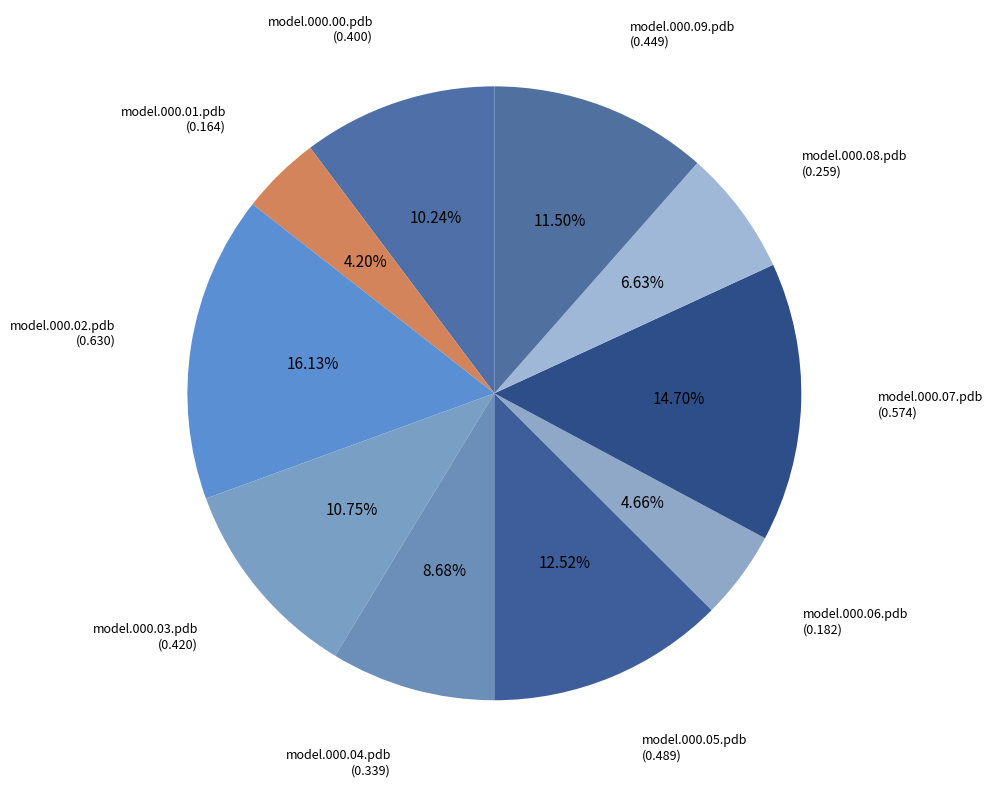

How many slices are in this pie chart?

10